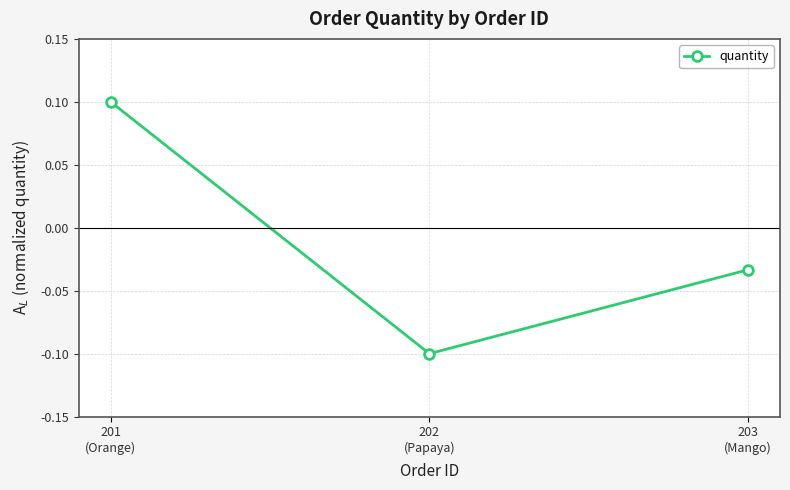

What is the value of the 2nd point from the left?

-0.1